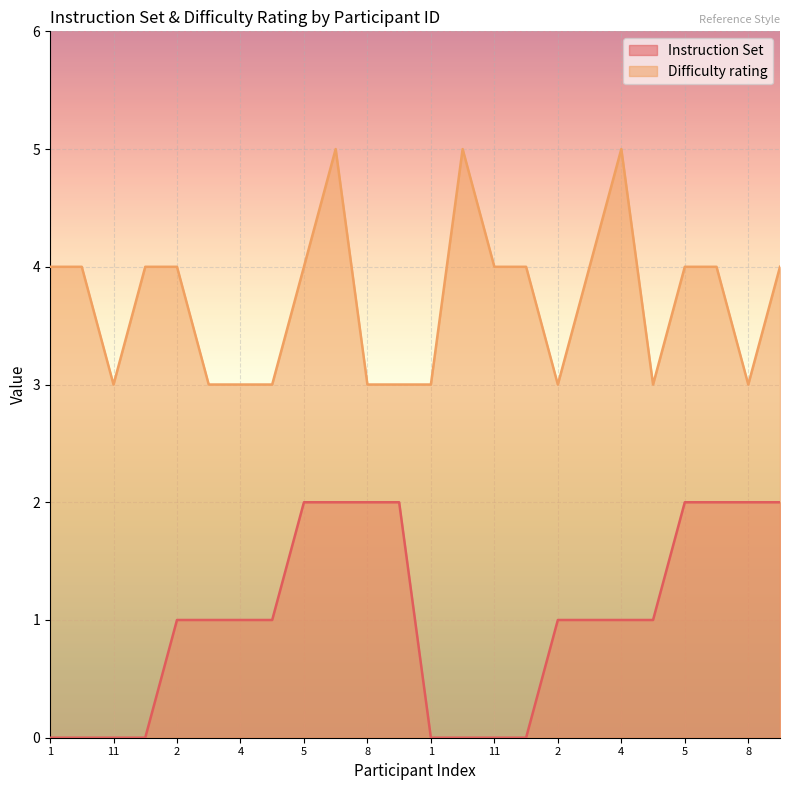

Reading left to right, list all the values displayed in this chart.

Instruction Set: 0	0	0	0	1	1	1	1	2	2	2	2	0	0	0	0	1	1	1	1	2	2	2	2
Difficulty rating: 4	4	3	4	4	3	3	3	4	5	3	3	3	5	4	4	3	4	5	3	4	4	3	4